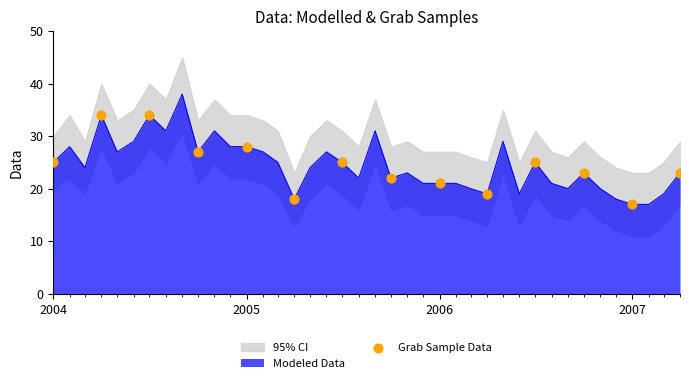

What is the lowest value of the Modeled Data series?

17